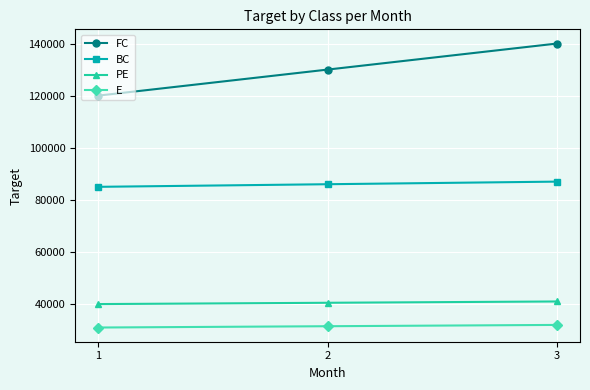

What are all the series names shown in the legend?

FC, BC, PE, E